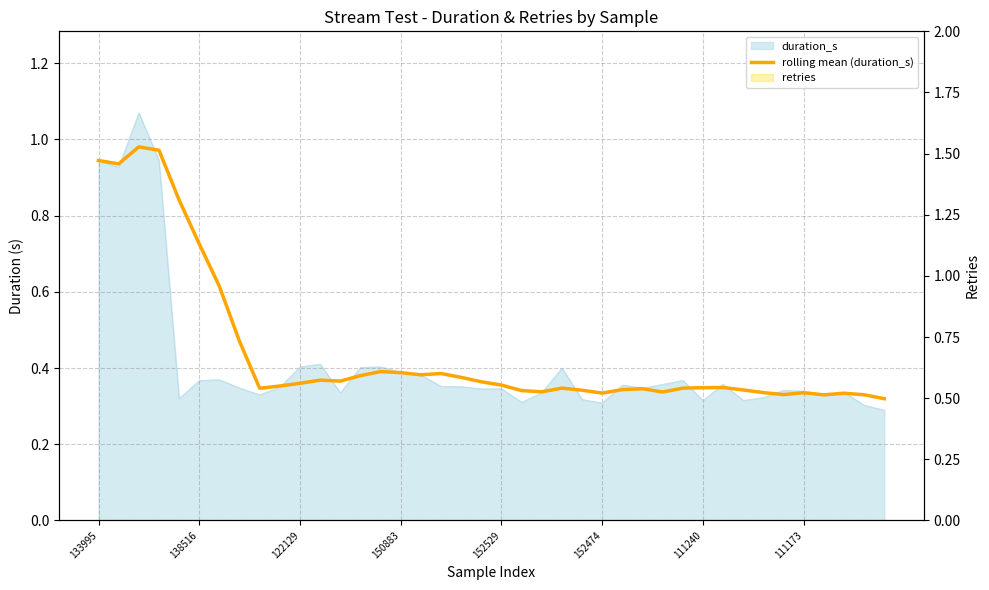

Reading right to left, transcribe all the data shown in this chart.

0.3	0.3	0.3	0.3	0.3	0.3	0.3	0.3	0.3	0.3	0.3	0.3	0.3	0.3	0.3	0.3	0.3	0.3	0.3	0.4	0.4	0.4	0.4	0.4	0.4	0.4	0.4	0.4	0.4	0.4	0.4	0.3	0.5	0.6	0.7	0.8	1.0	1.0	0.9	0.9